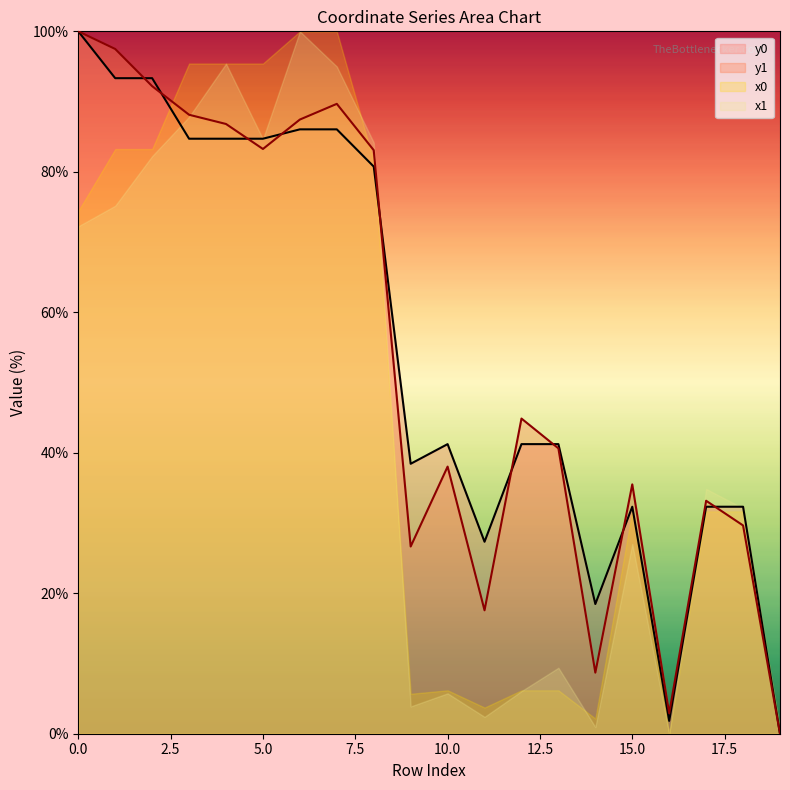

What is the spread (max minus min) of values at 12?

3.6